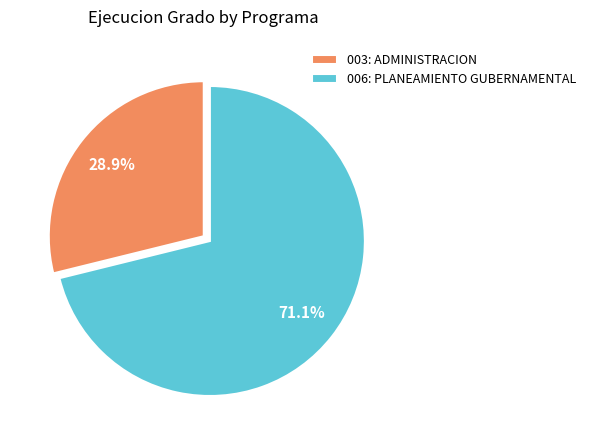

Which slice is the largest?

006: PLANEAMIENTO GUBERNAMENTAL